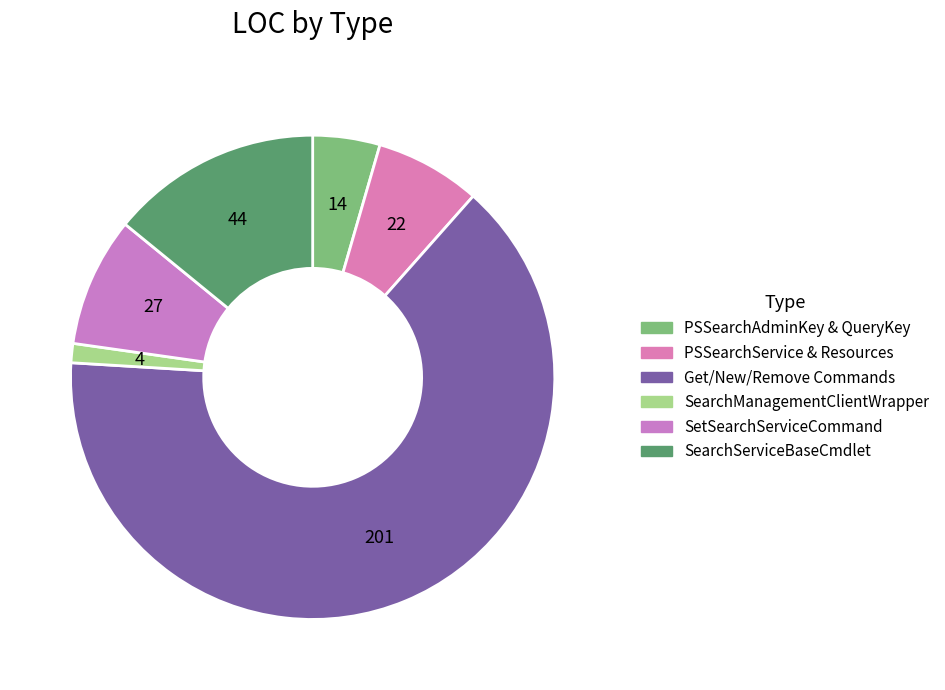

Count the number of slices in the pie.

6